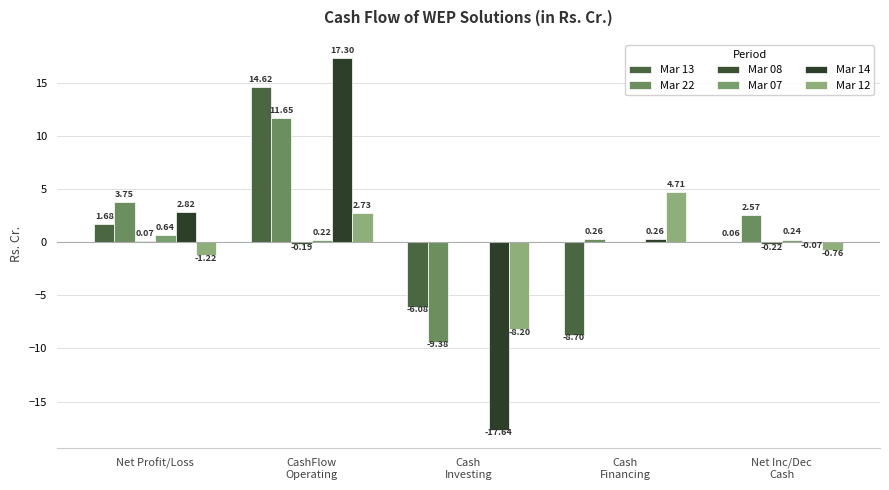

What is the approximate value of Mar 22 at Net Profit/Loss?

3.8